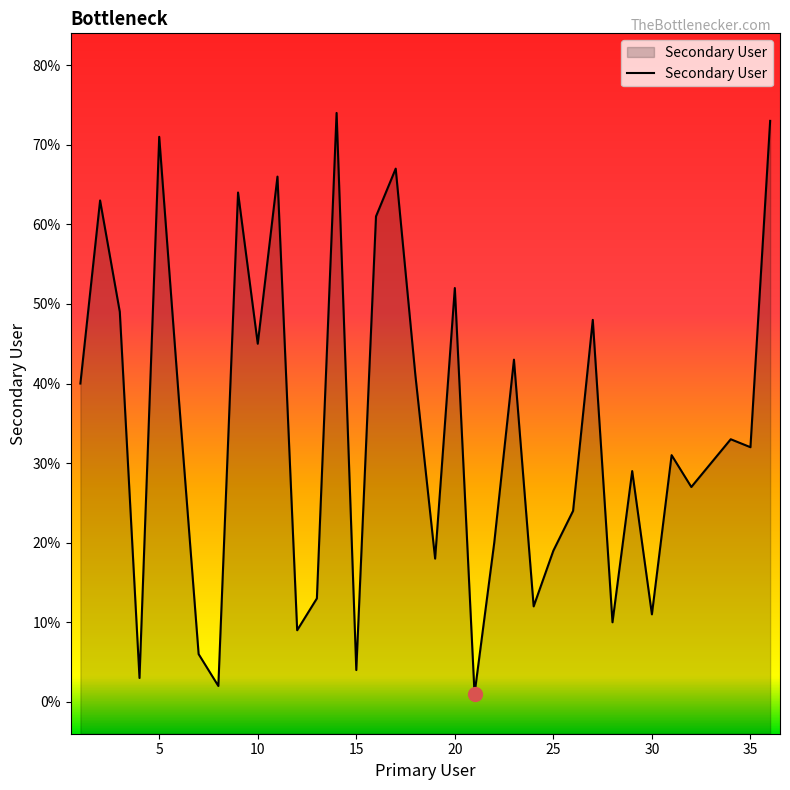

What is the difference between the maximum and minimum values?

73